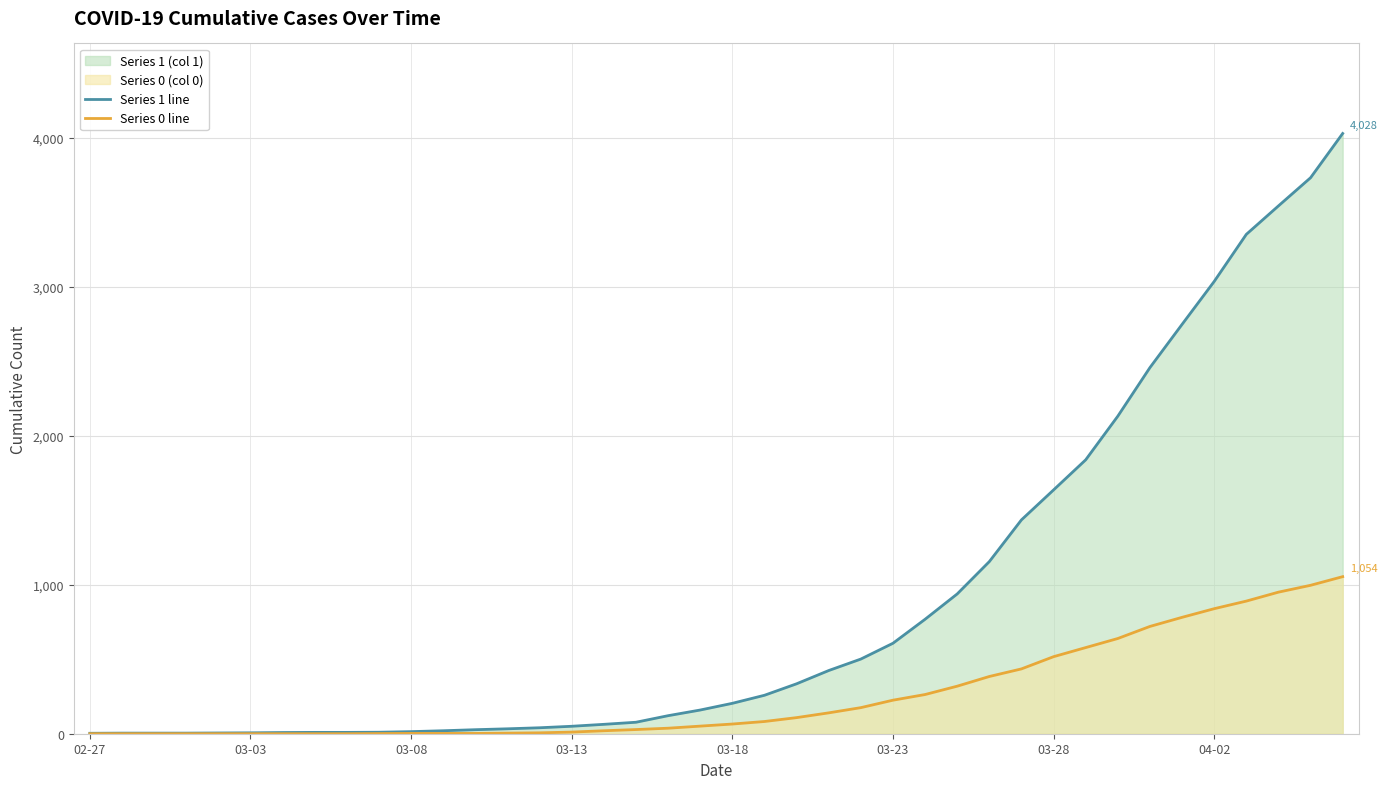

What is the maximum value shown in the chart?

4028